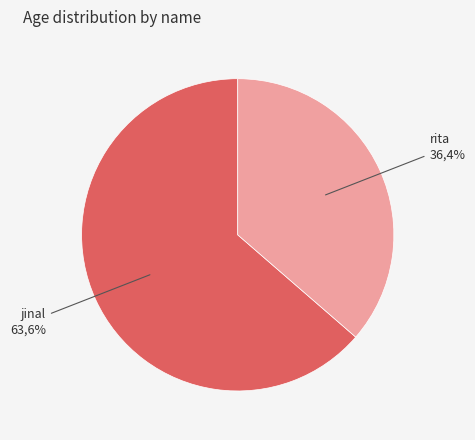

What percentage do rita and jinal together represent?

100.0%